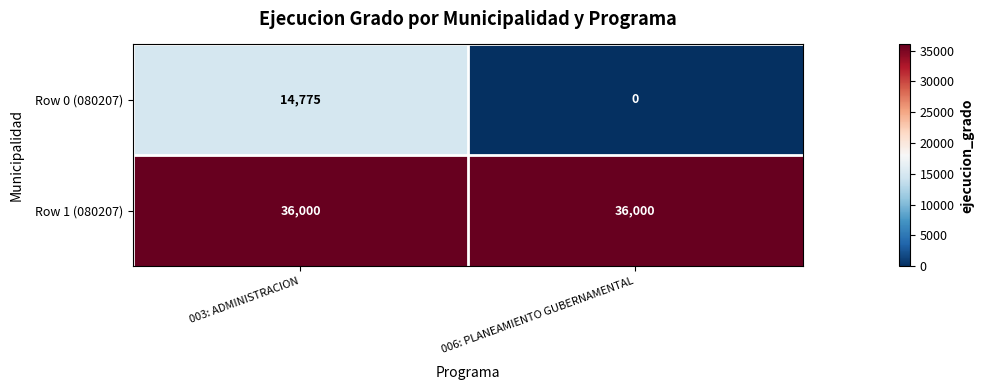

Which category has the lowest value in the Row 0 (080207) series?

006: PLANEAMIENTO GUBERNAMENTAL